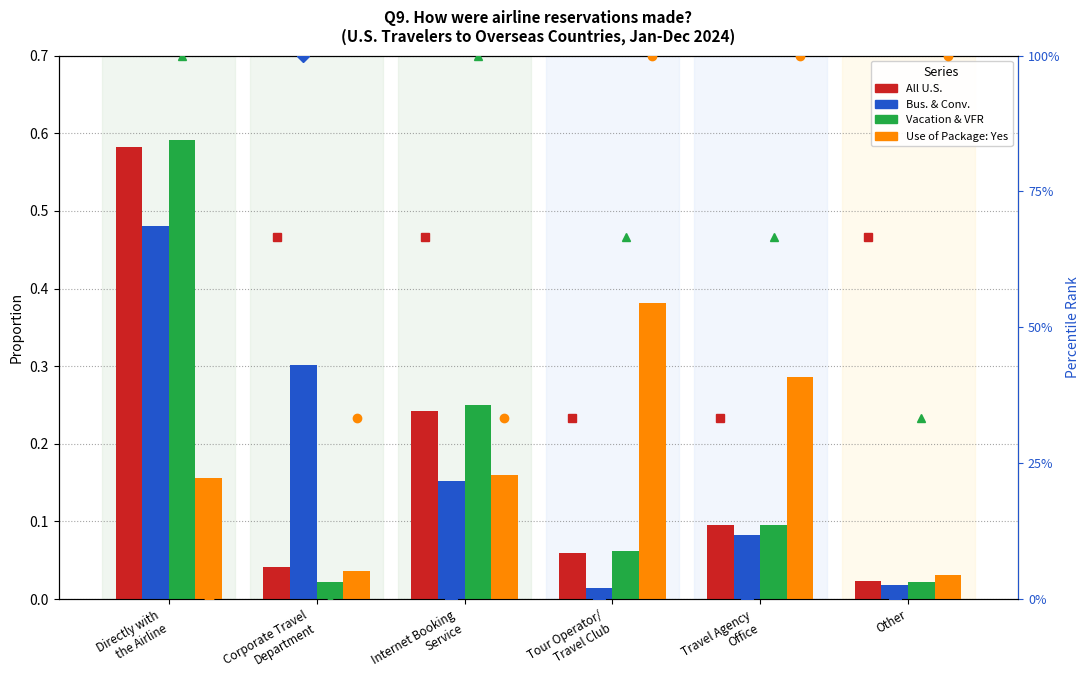

Does the chart contain any negative values?

No